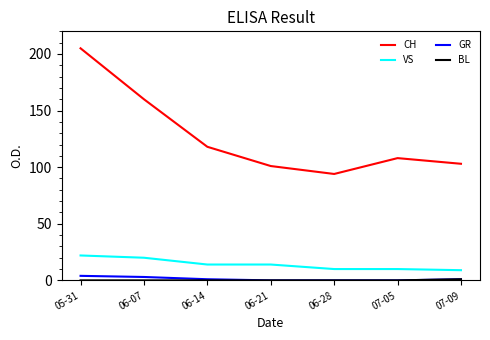

The GR series shows 3 at 06-07. True or false?

True